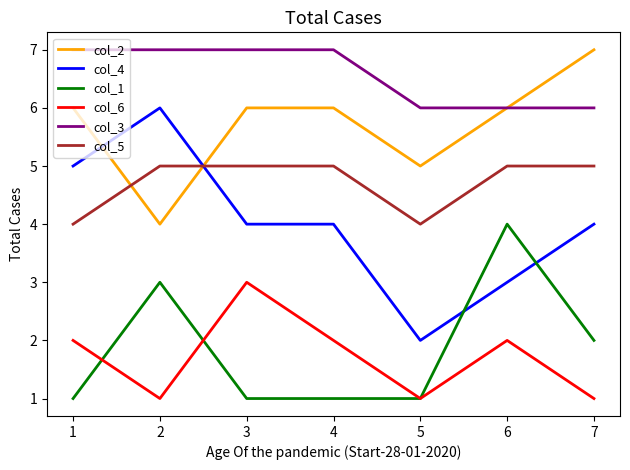

At 1, list the series in order from largest to smallest.

col_3, col_2, col_4, col_5, col_6, col_1